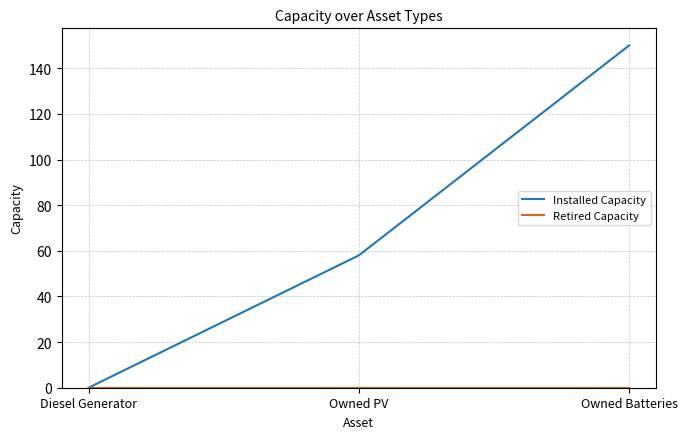

At which category is the sum across all series the highest?

Owned Batteries